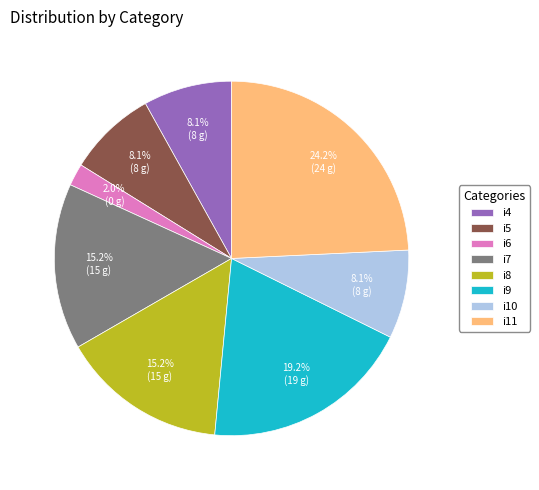

Is there a majority slice in this chart?

No